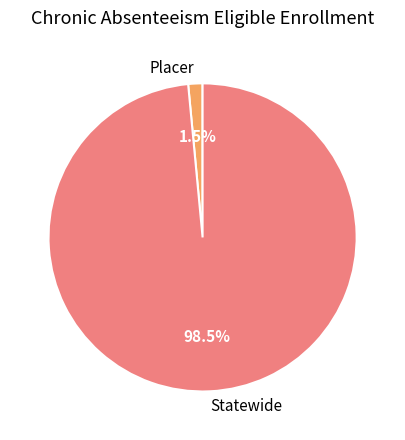

Which has a higher value, Statewide or Placer?

Statewide